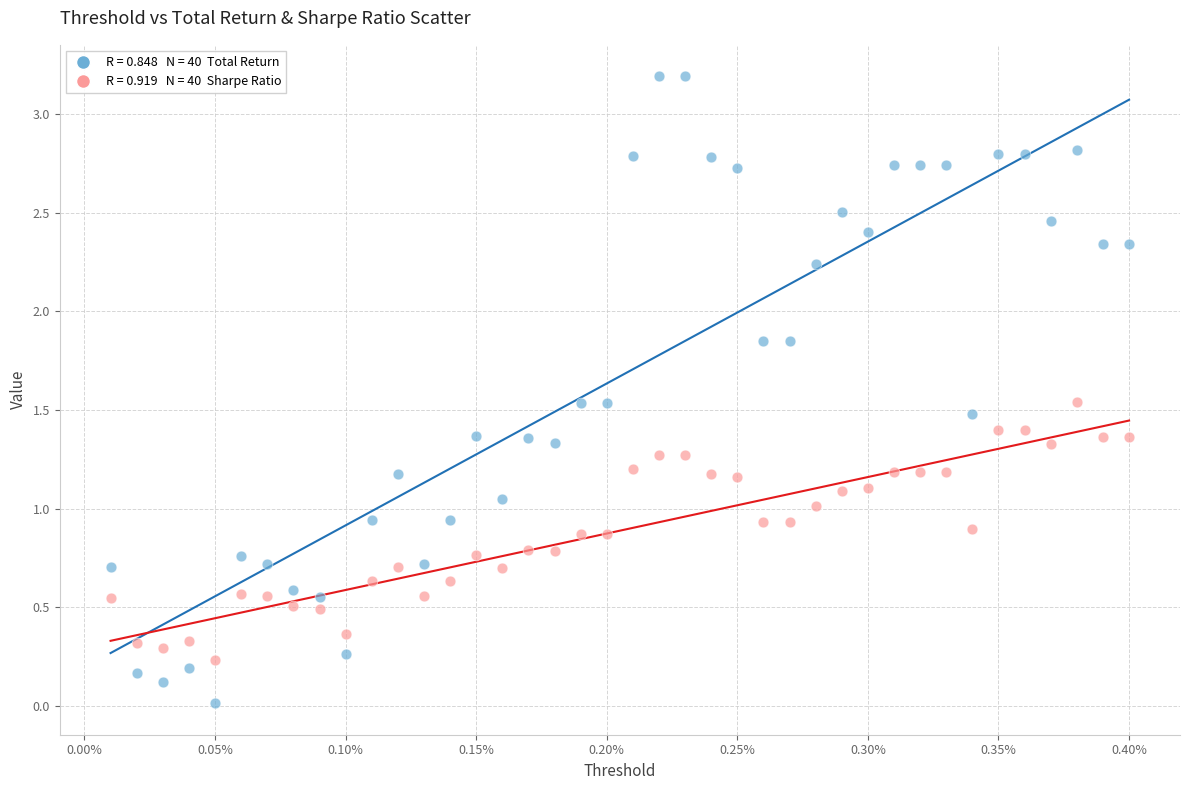

Across all data points, what is the range of Y values (max minus min)?

3.2